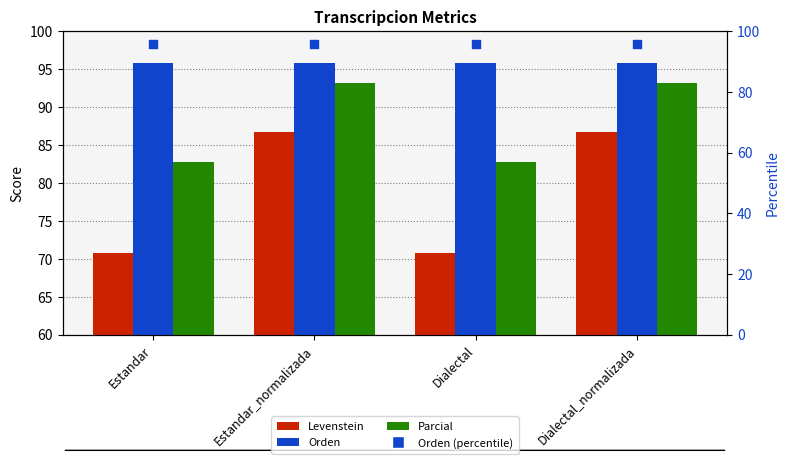

What are all the series names shown in the legend?

Levenstein, Orden, Parcial, Orden (percentile)